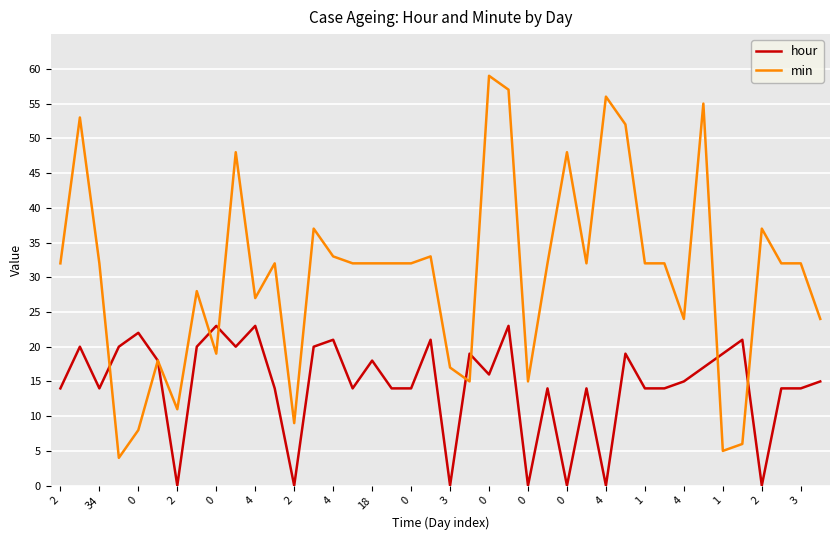

Rank the series by their maximum value, from highest to lowest.

min, hour